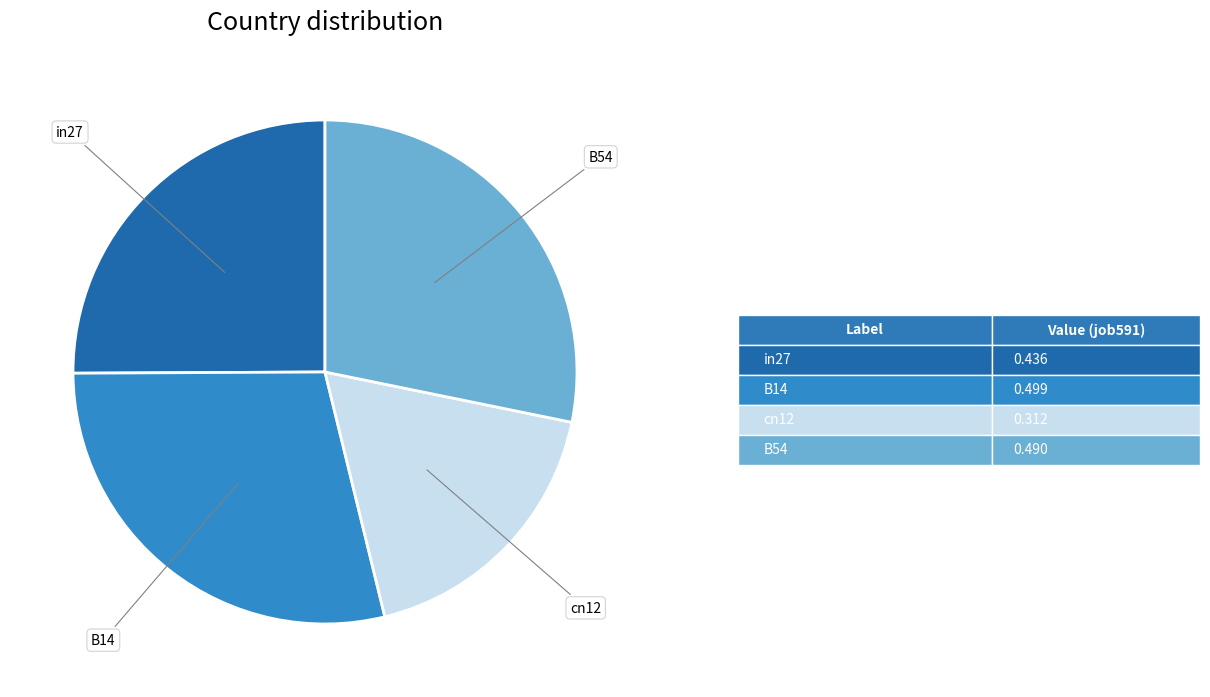

Does any single category account for the majority?

No